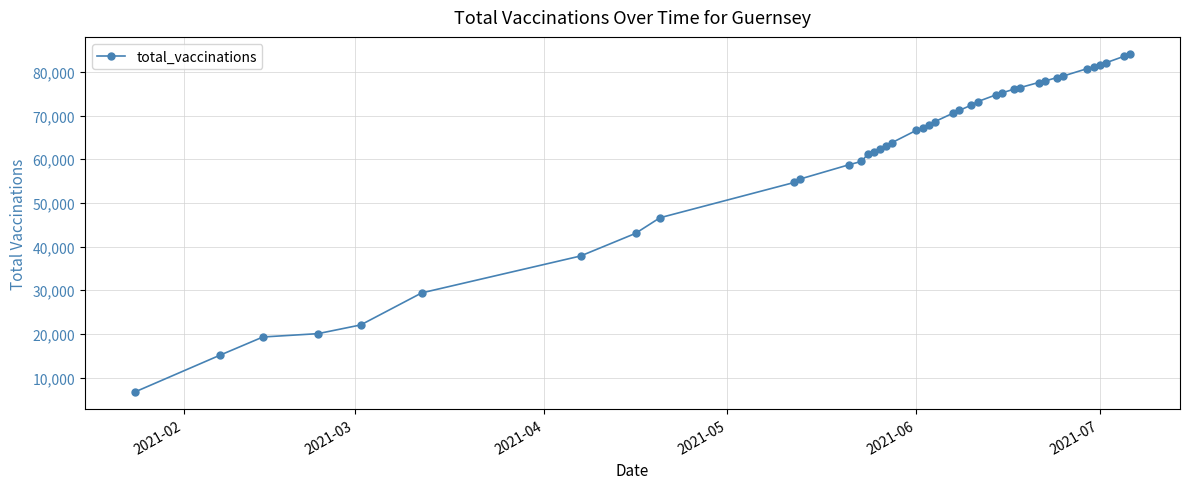

How many values are below 67926?

20